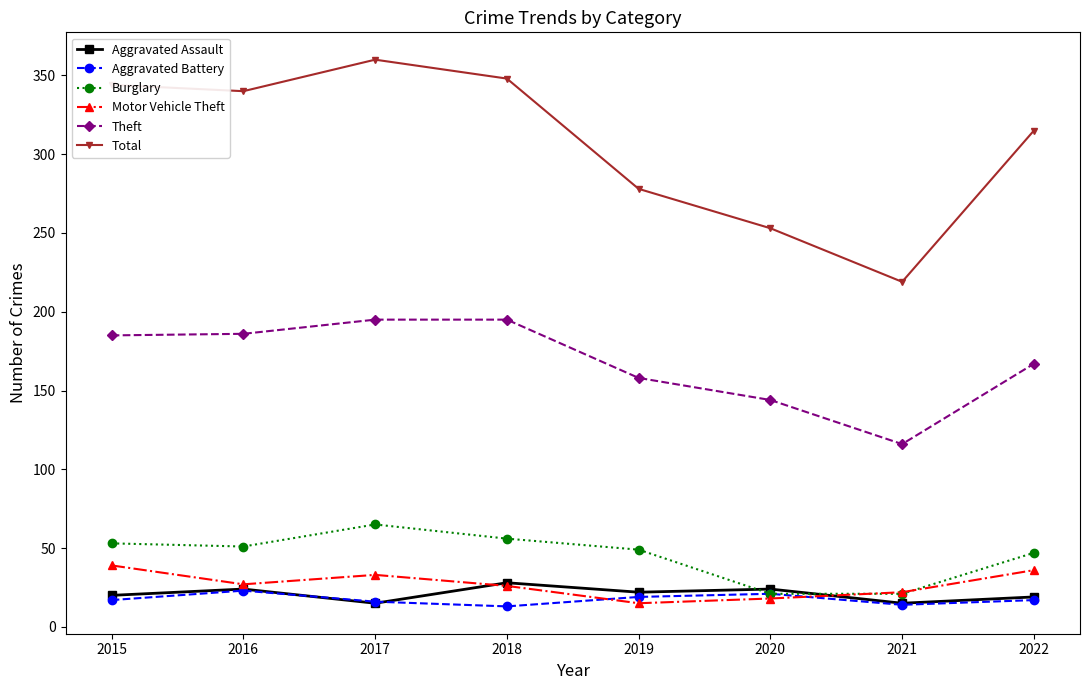

What is the smallest value displayed?

13